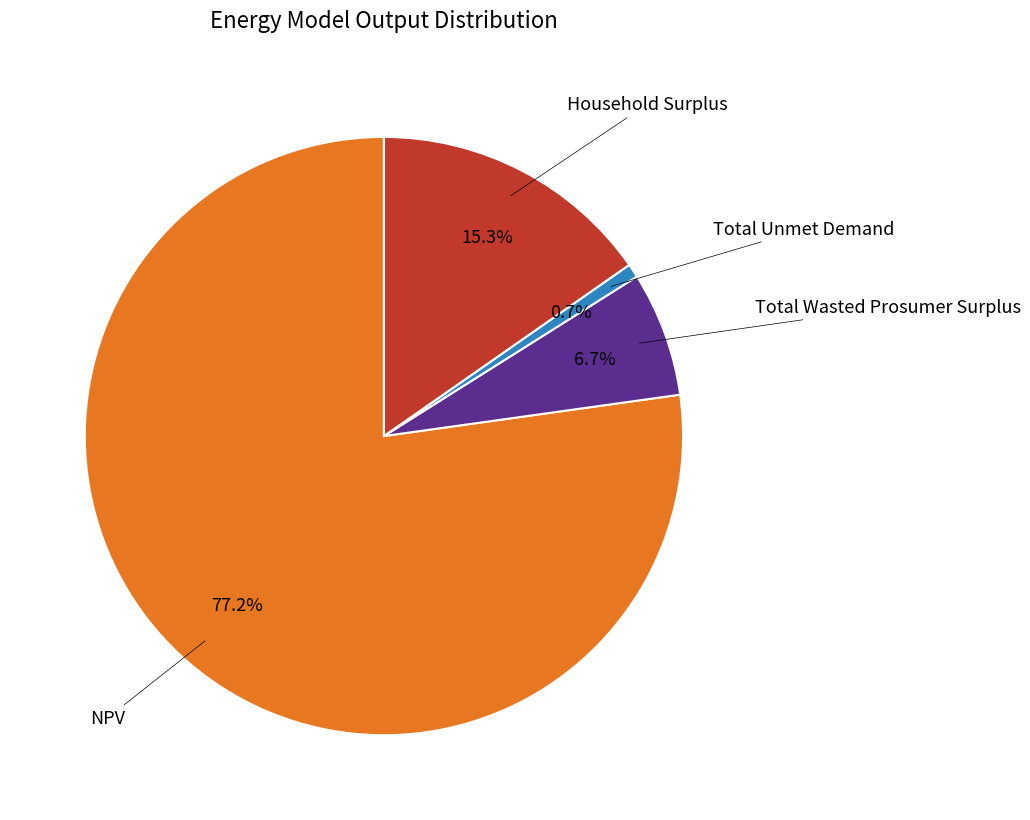

Is there any slice that represents more than half of the pie?

Yes